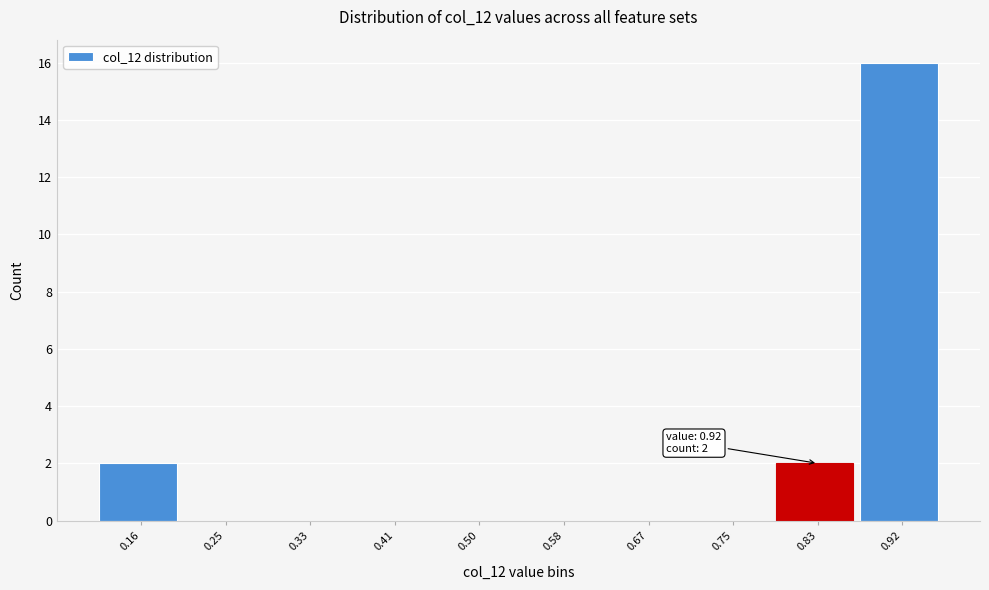

Reading left to right, list all the values displayed in this chart.

0.16=2	0.25=0	0.33=0	0.41=0	0.50=0	0.58=0	0.67=0	0.75=0	0.83=2	0.92=16